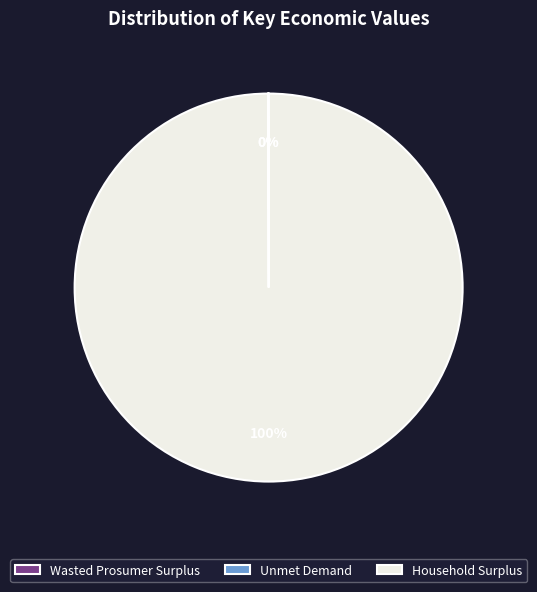

To the nearest percent, what is the average slice percentage?

33%